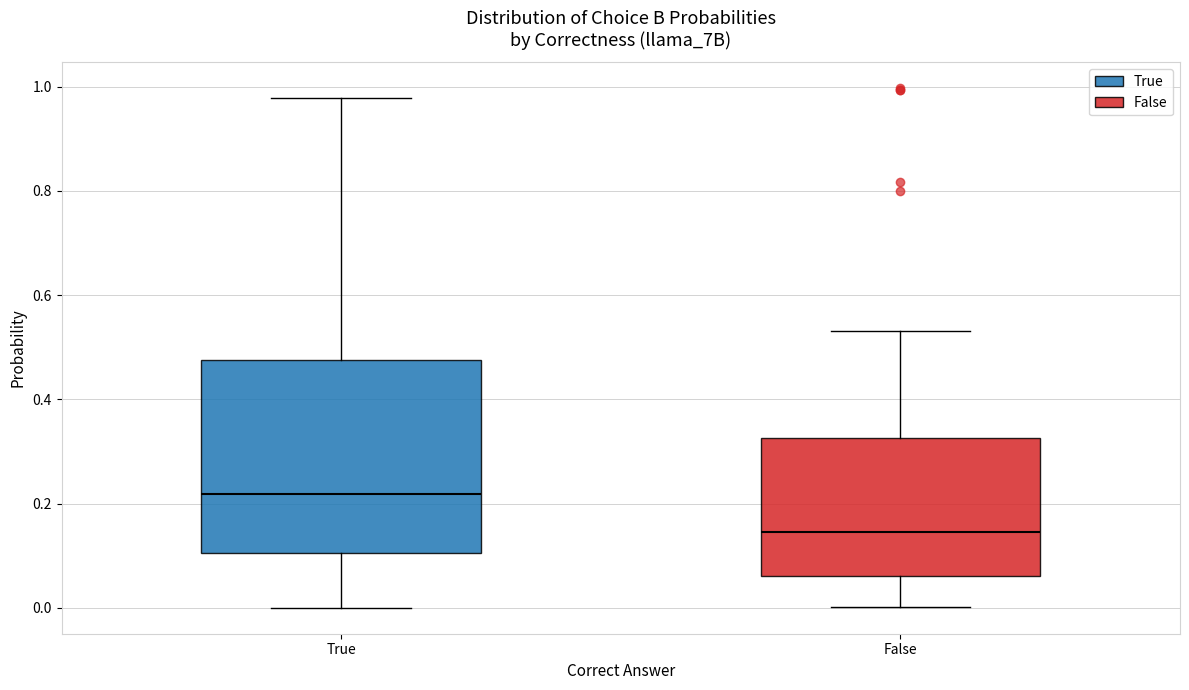

Comparing the boxes themselves (not the whiskers), which one is the tallest?

True